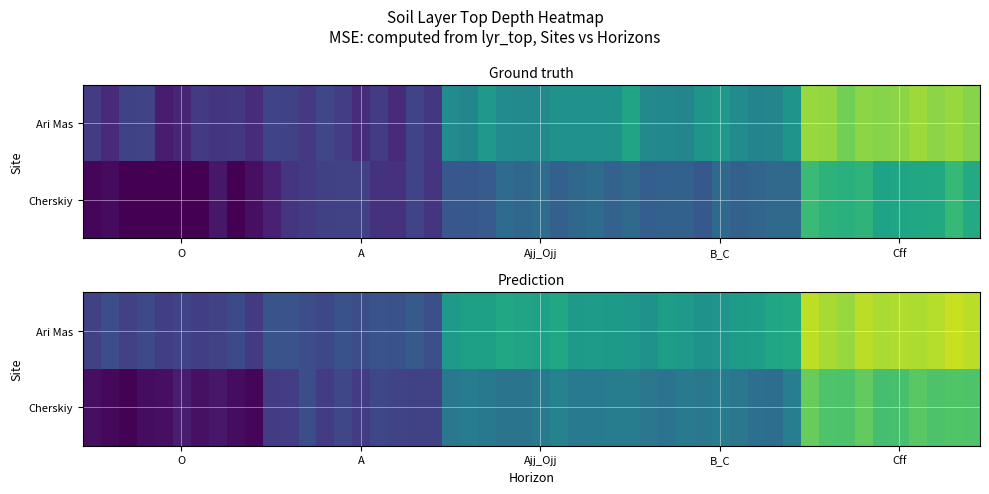

List the series in order of their overall mean, highest first.

Ari Mas, Cherskiy